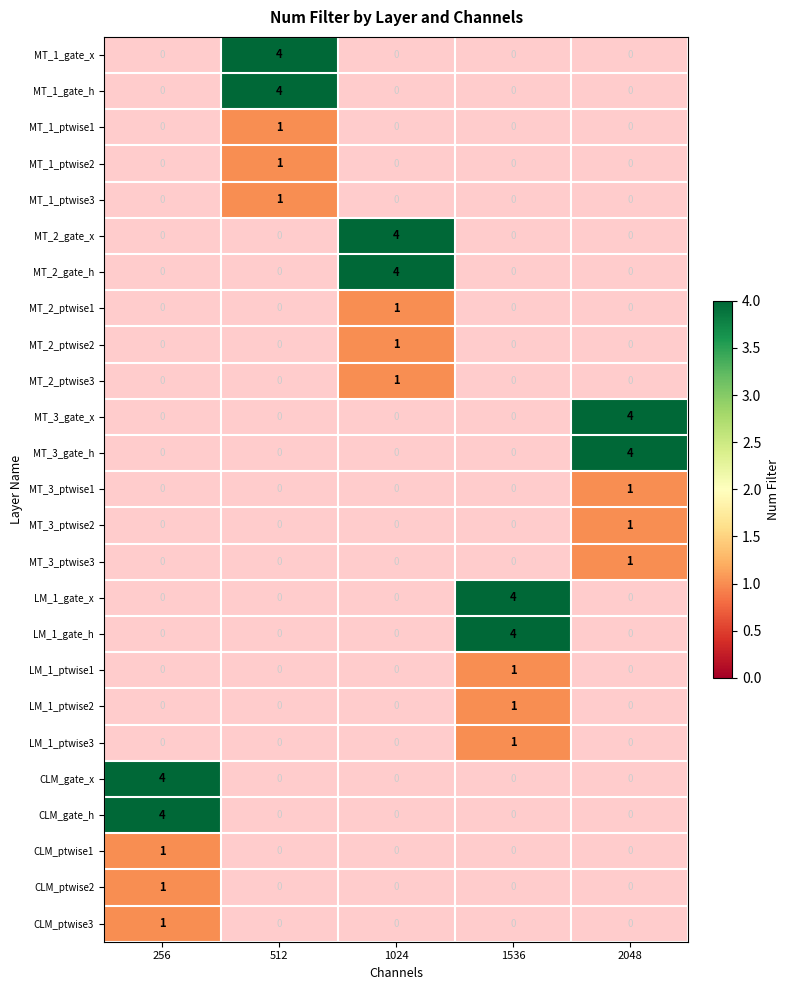

At how many categories does at least one series exceed 3?

5